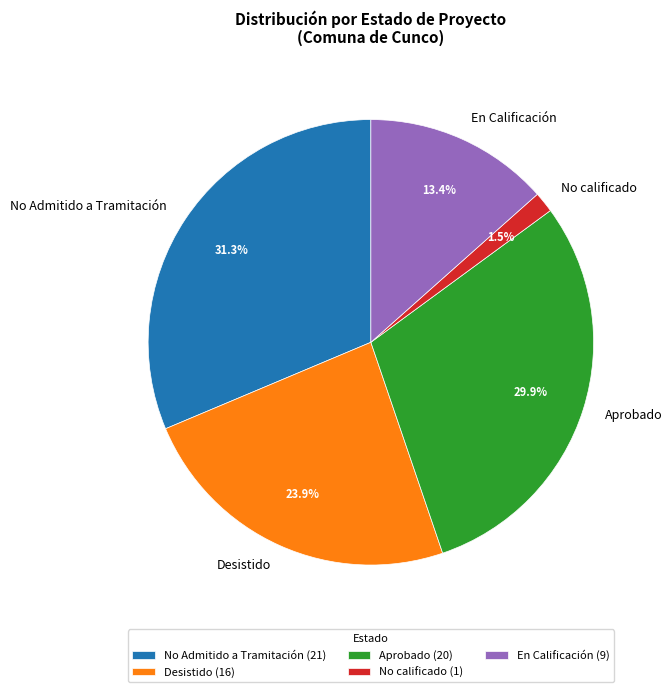

What is the ratio of the value at Desistido to the value at Aprobado?

0.8